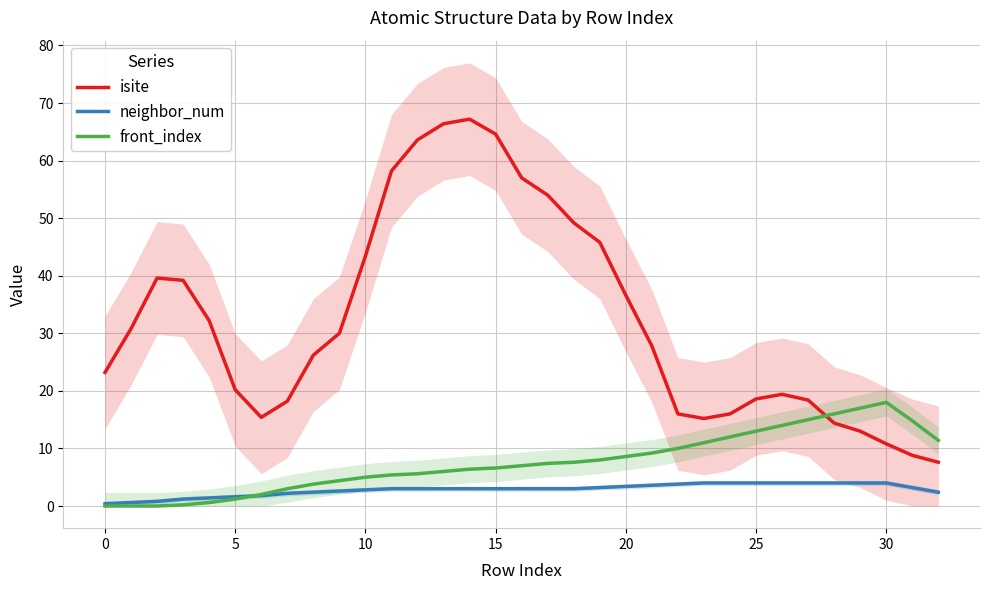

List the series in order of their overall mean, lowest first.

neighbor_num, front_index, isite